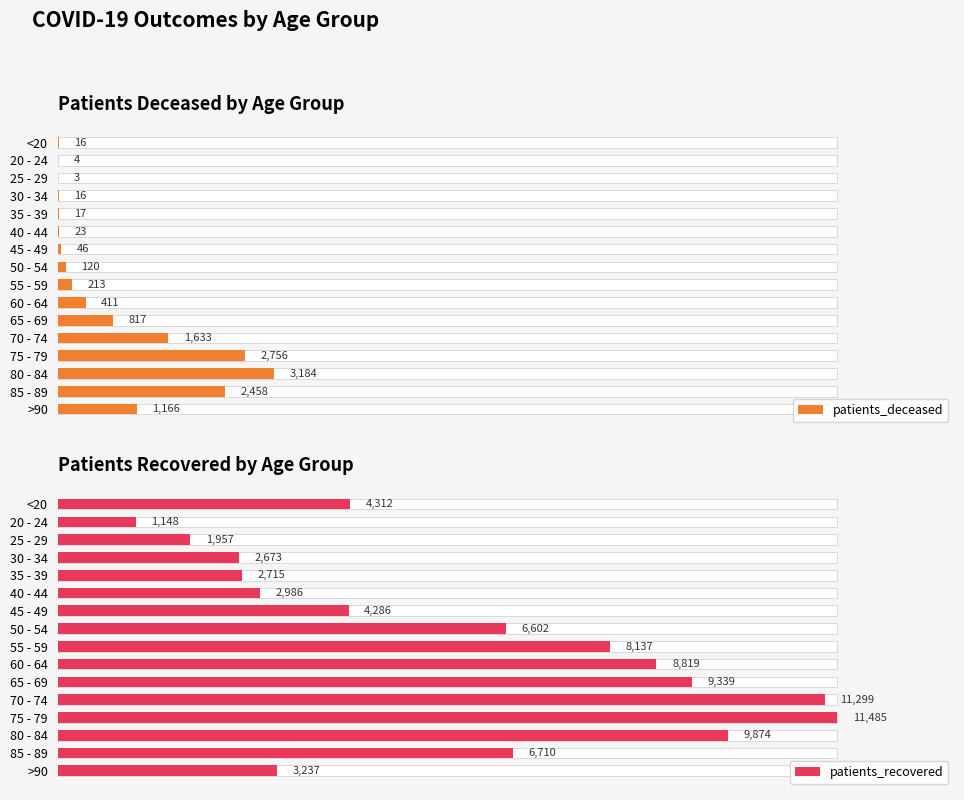

At 70 - 74, list the series in order from largest to smallest.

patients_recovered, patients_deceased